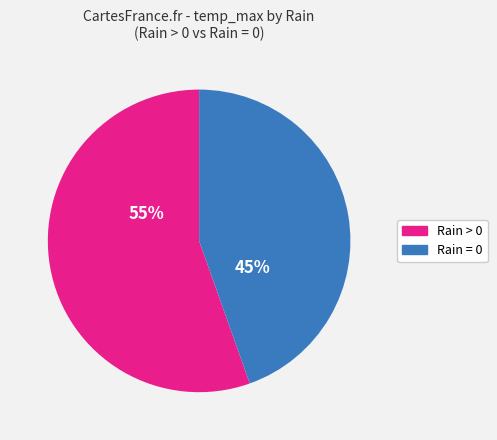

Does any single category account for the majority?

Yes